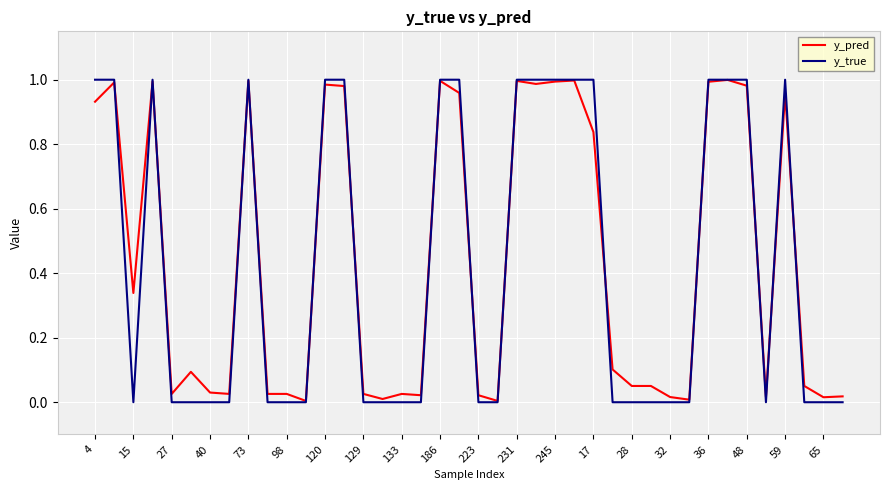

Rank the series by their average value, from lowest to highest.

y_true, y_pred